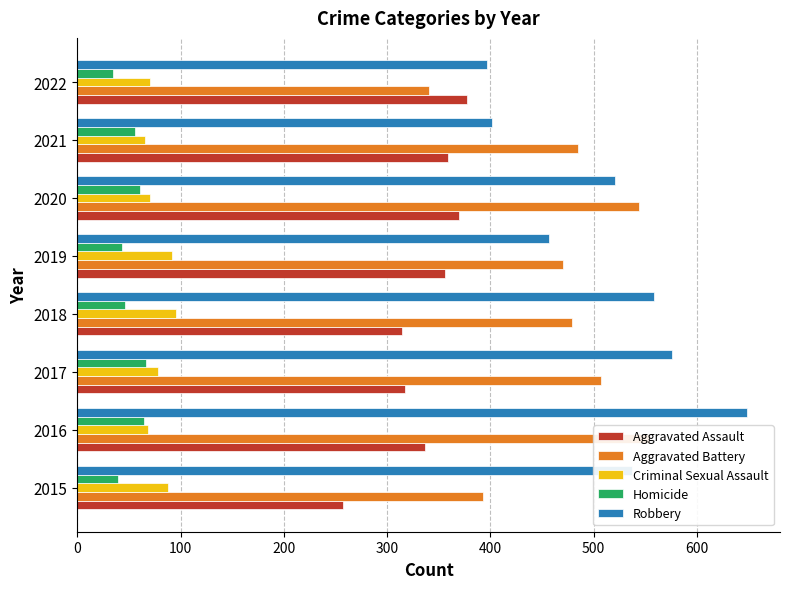

True or false: Aggravated Assault has a value of 441 at 2015.

False